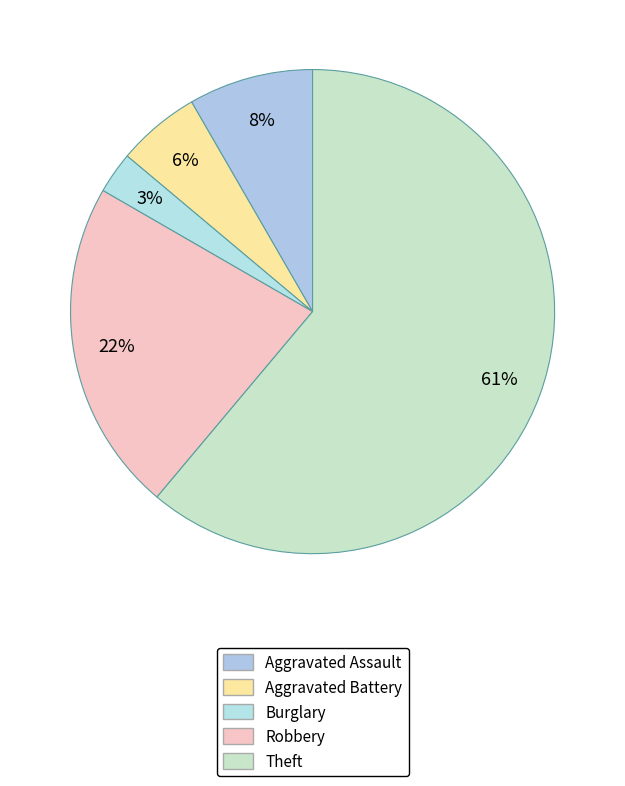

Which category has the smallest portion of the pie?

Burglary